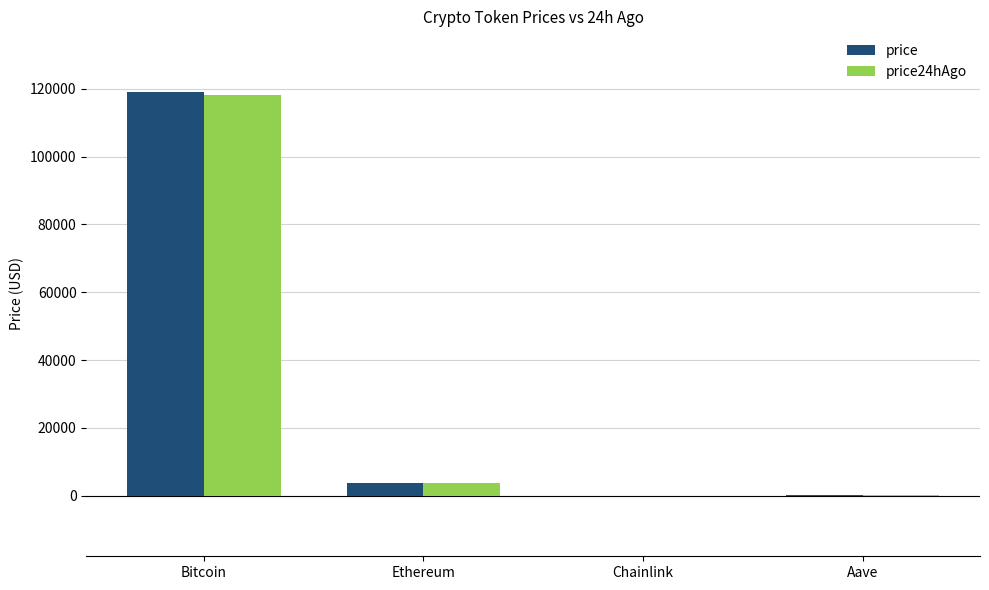

What is the approximate value of price24hAgo at Aave?

296.5